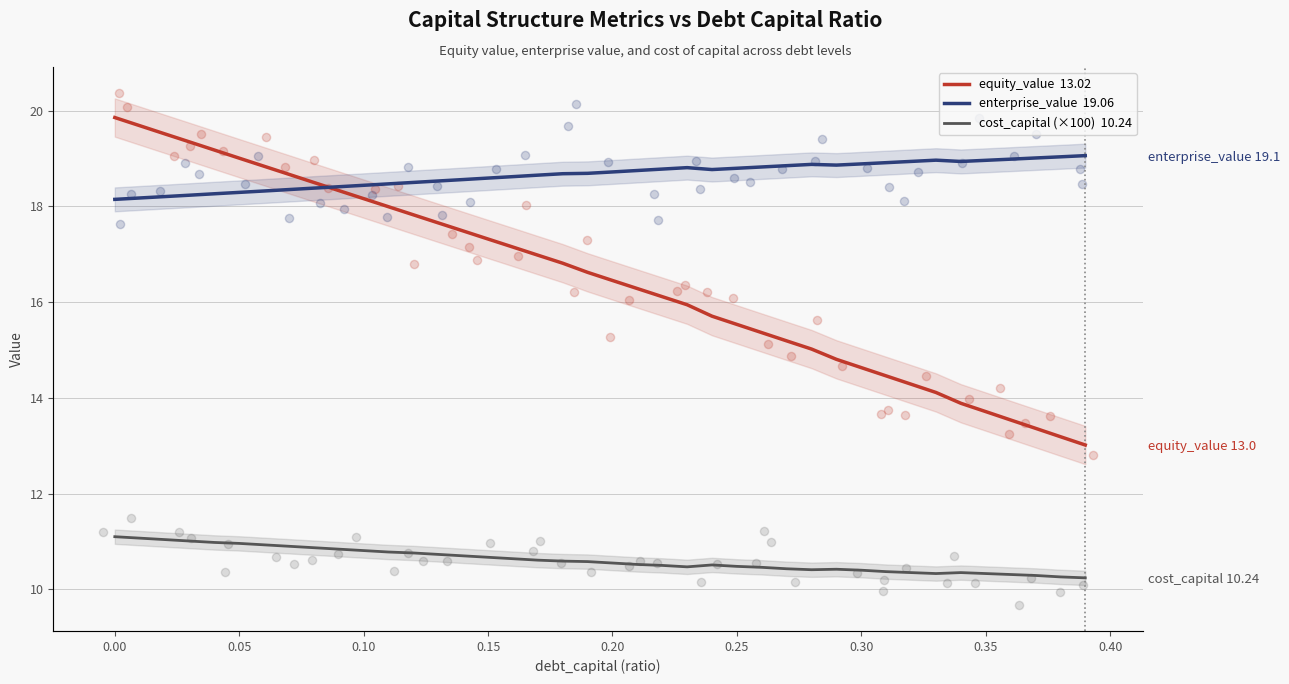

Which series reaches the maximum Y coordinate?

equity_value  13.02